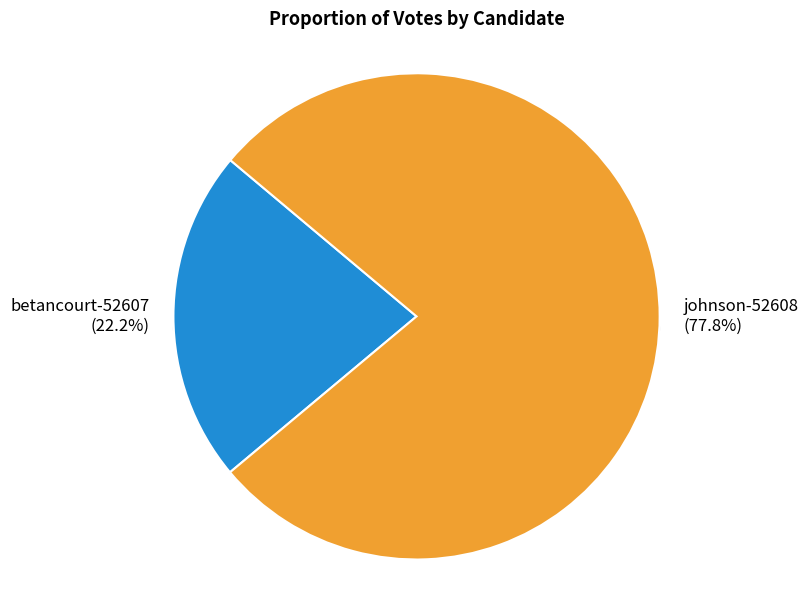

To the nearest percent, what is the difference between the johnson-52608 and betancourt-52607 slice percentages?

56%